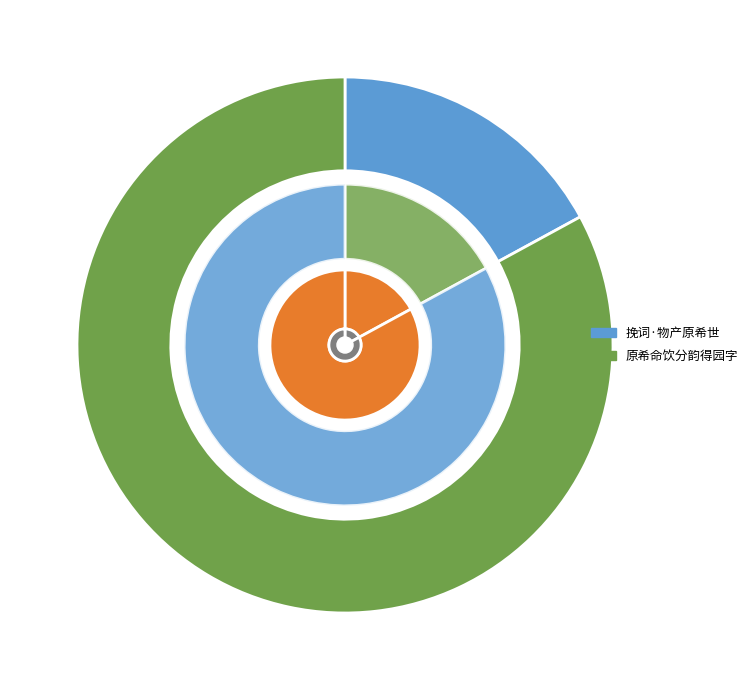

To the nearest percent, what is the combined percentage of 挽词·物产原希世 and 原希命饮分韵得园字?

100%